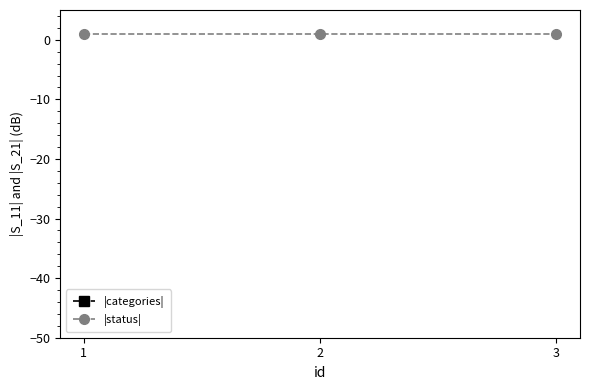

How many lines are shown in the chart?

2